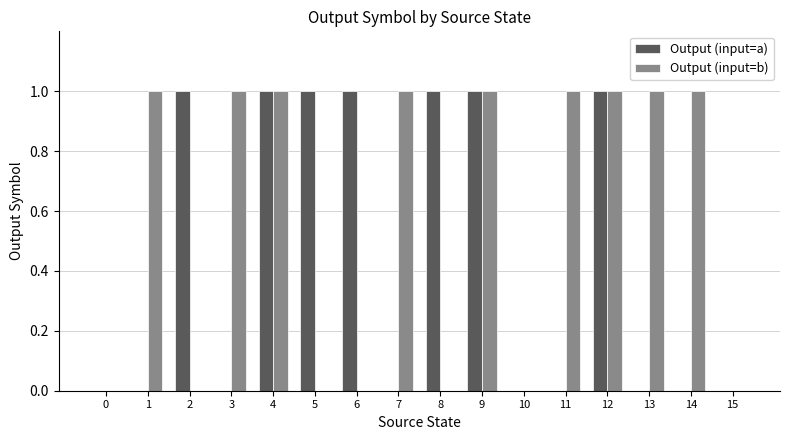

Reading left to right, list all the values displayed in this chart.

Output (input=a): 0	0	1	0	1	1	1	0	1	1	0	0	1	0	0	0
Output (input=b): 0	1	0	1	1	0	0	1	0	1	0	1	1	1	1	0